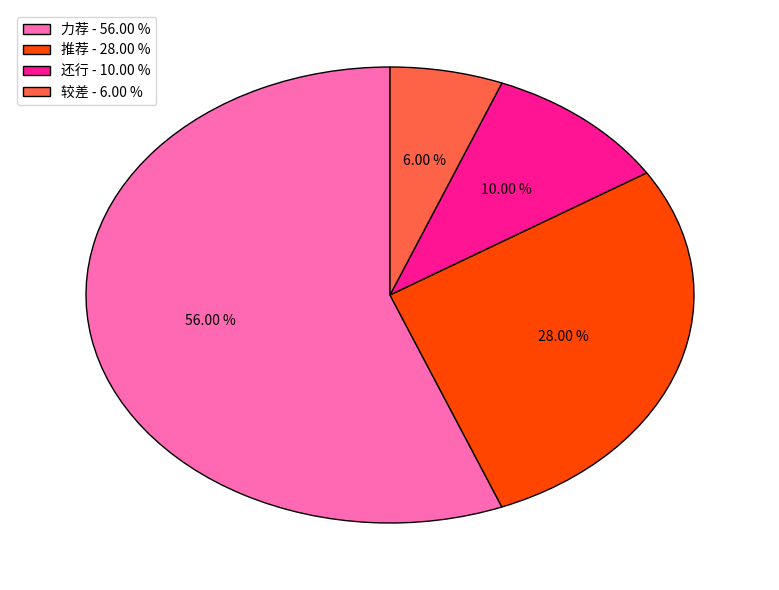

Is 较差 the majority of the pie?

No